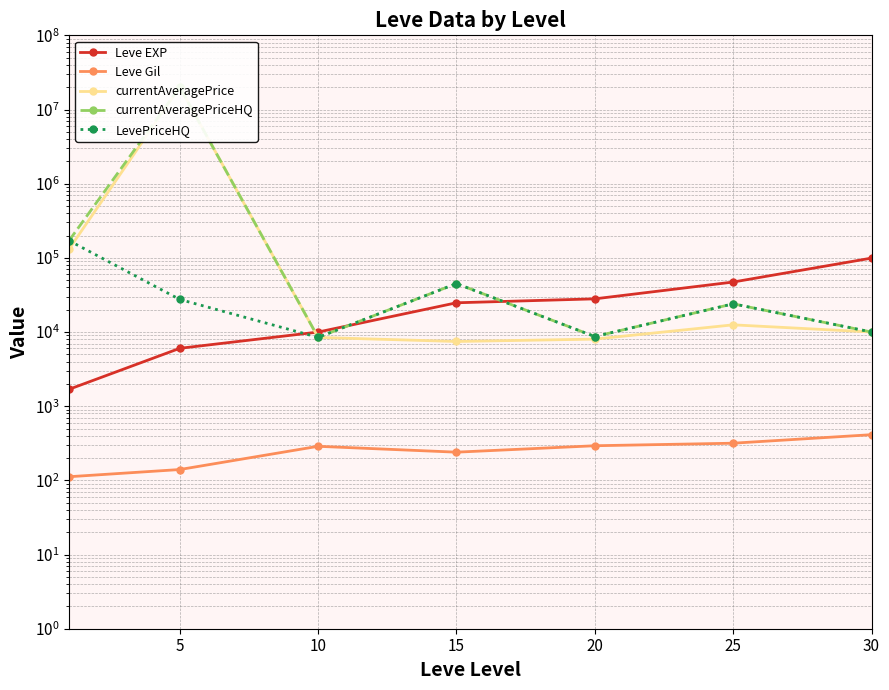

What is the highest value of the currentAveragePrice series?

20000000